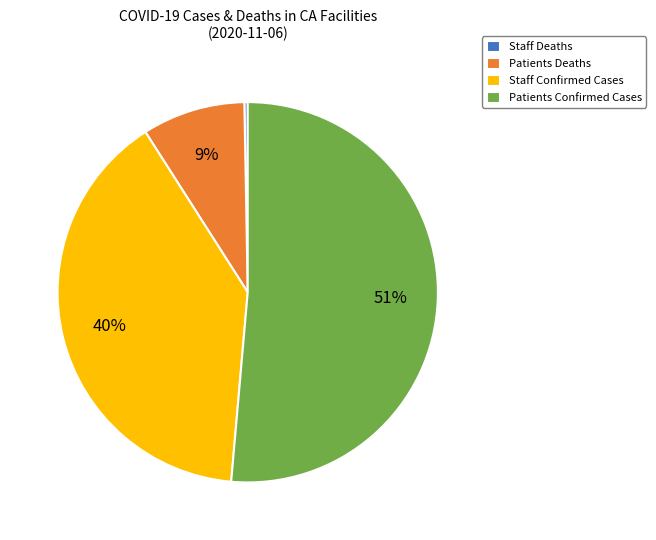

How many slices are in this pie chart?

4